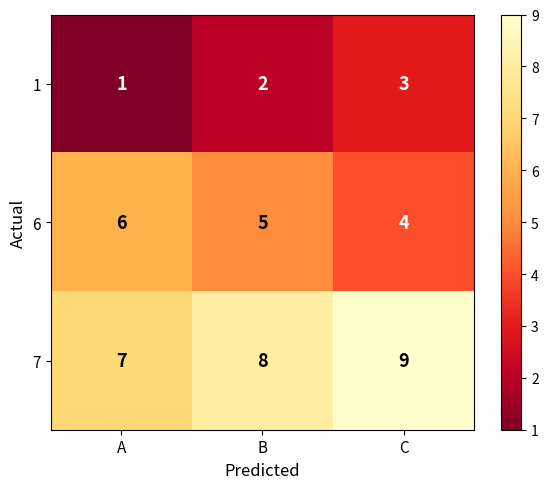

Which label corresponds to the smallest value in the chart?

A